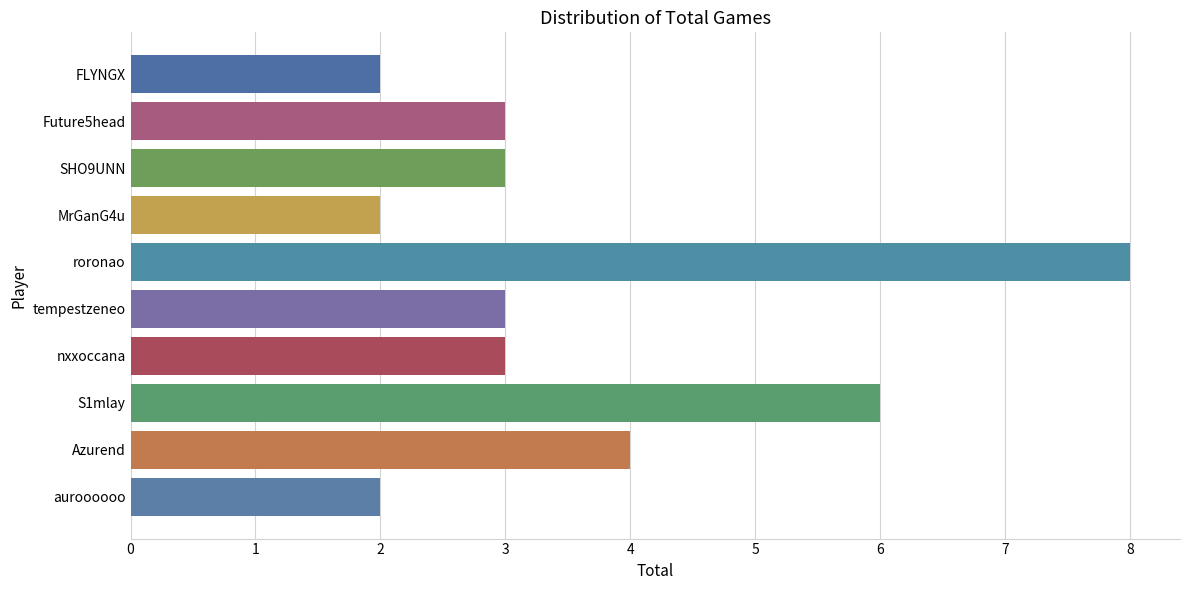

What is the change in value from S1mlay to MrGanG4u?

-4